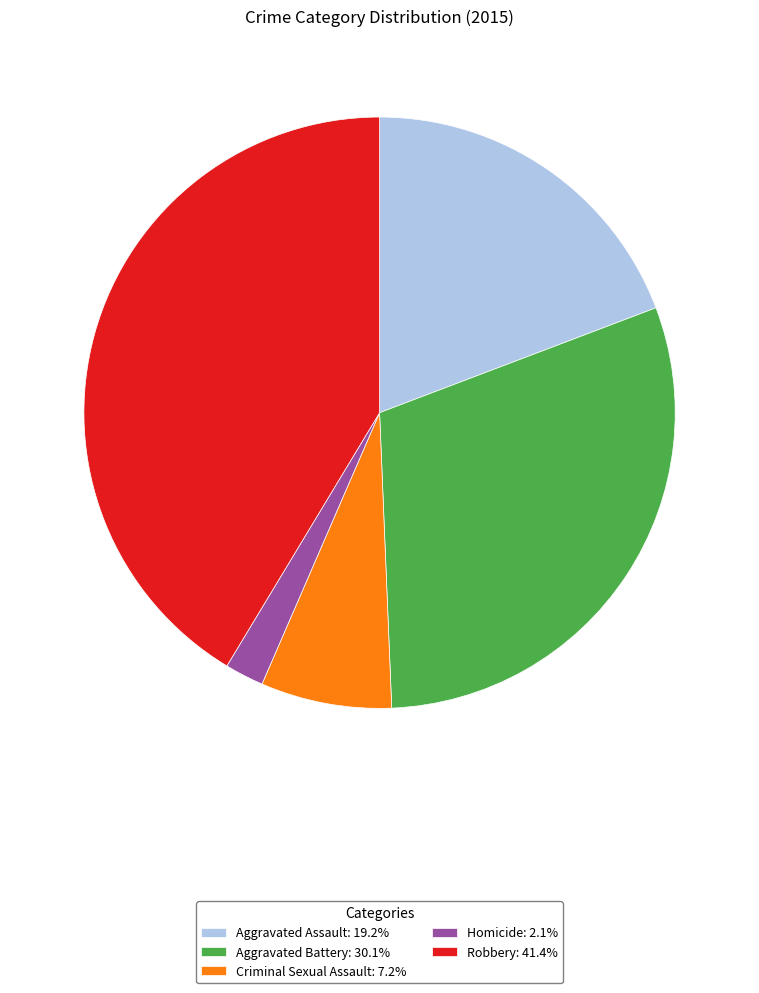

What is the ratio of the value at Robbery: 41.4% to the value at Aggravated Assault: 19.2%?

2.2